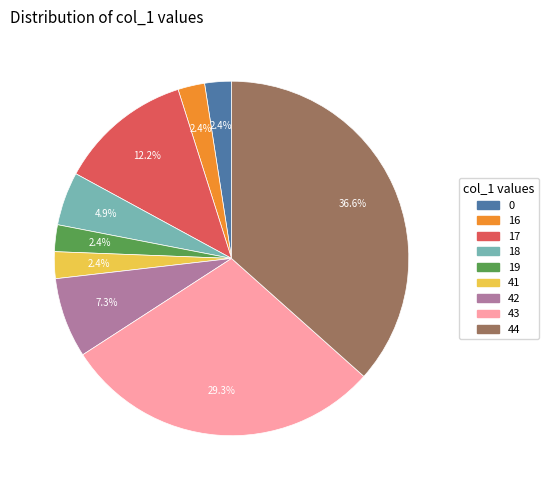

To the nearest percent, what is the difference between the largest and smallest slice percentages?

34%